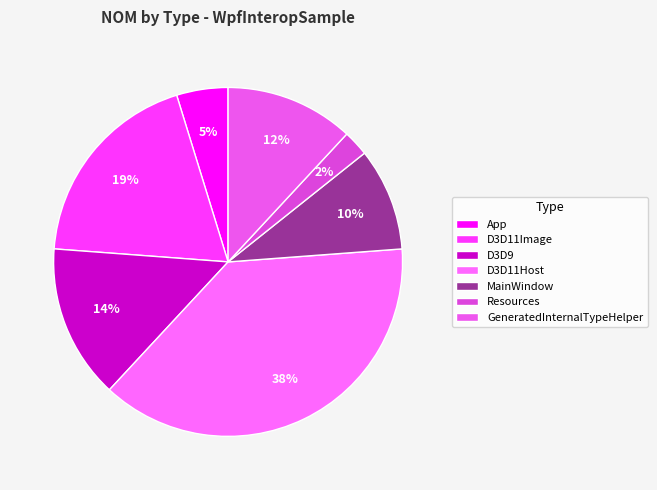

The Resources slice represents 1% of the pie. True or false?

False